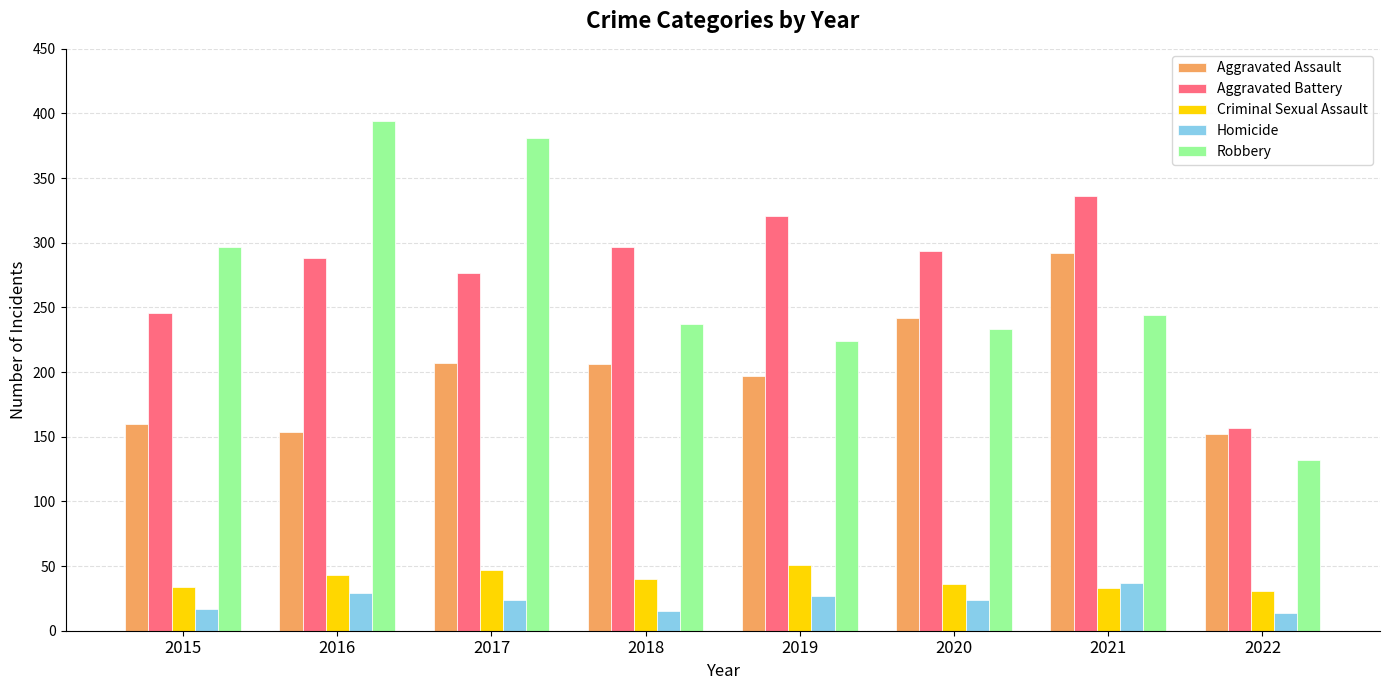

Is the value of Criminal Sexual Assault at 2021 greater than the value of Aggravated Battery at 2015?

No